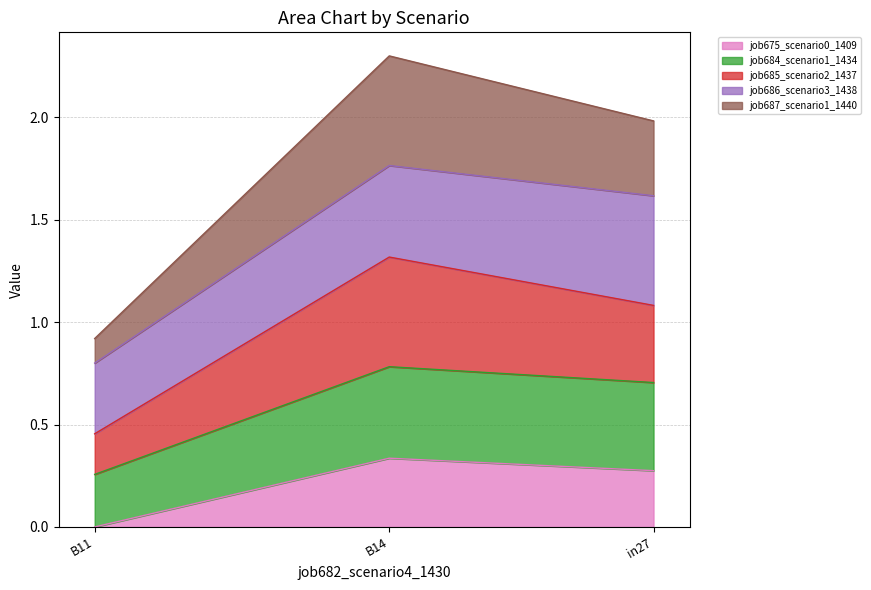

How many lines are shown in the chart?

5